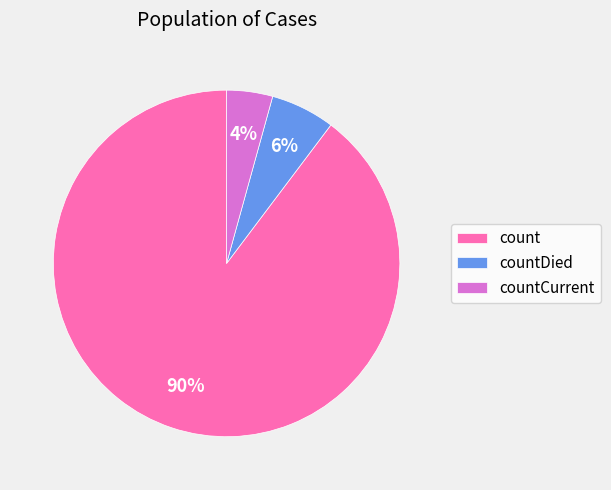

To the nearest percent, what is the average slice percentage?

33%